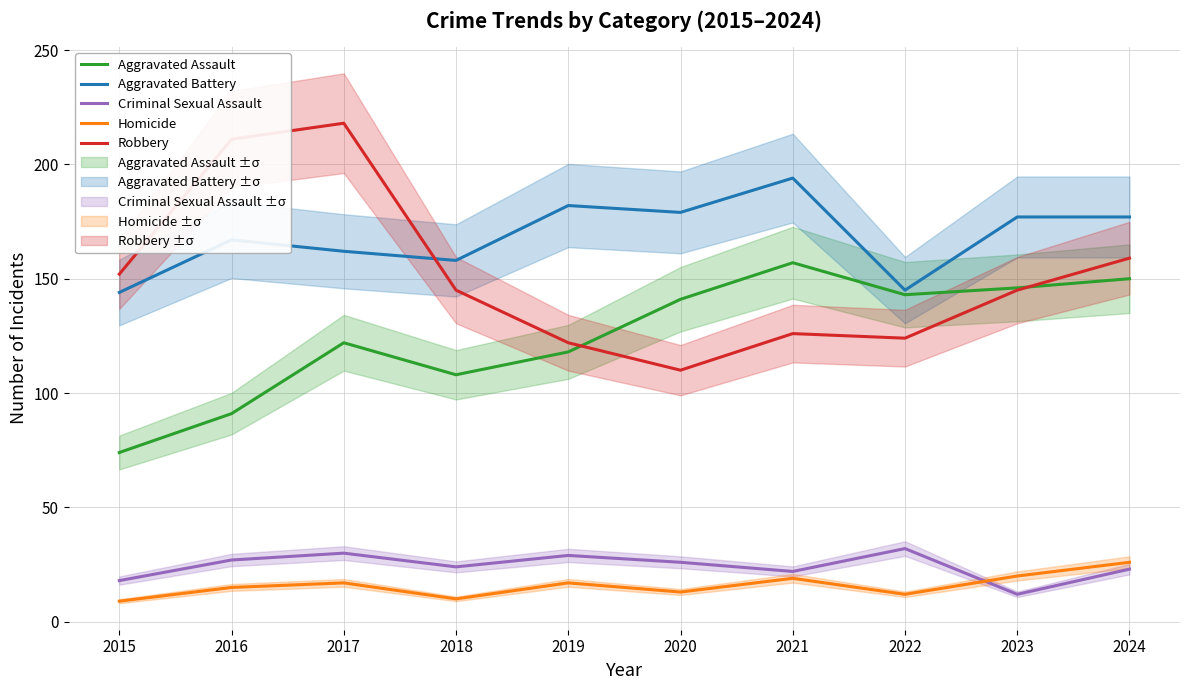

What is the minimum value for Criminal Sexual Assault?

12